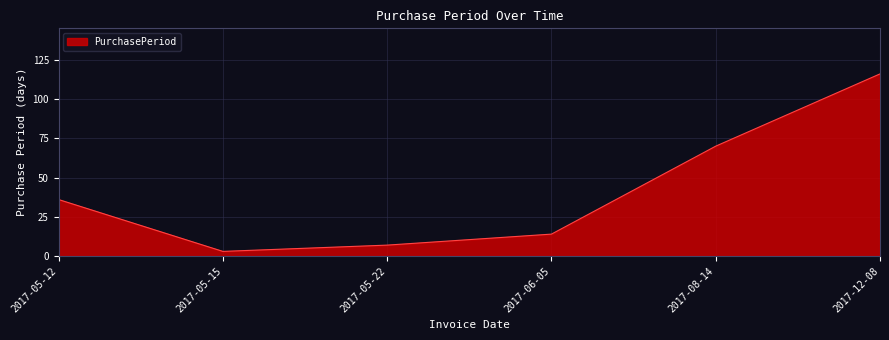

How many lines are shown in the chart?

1